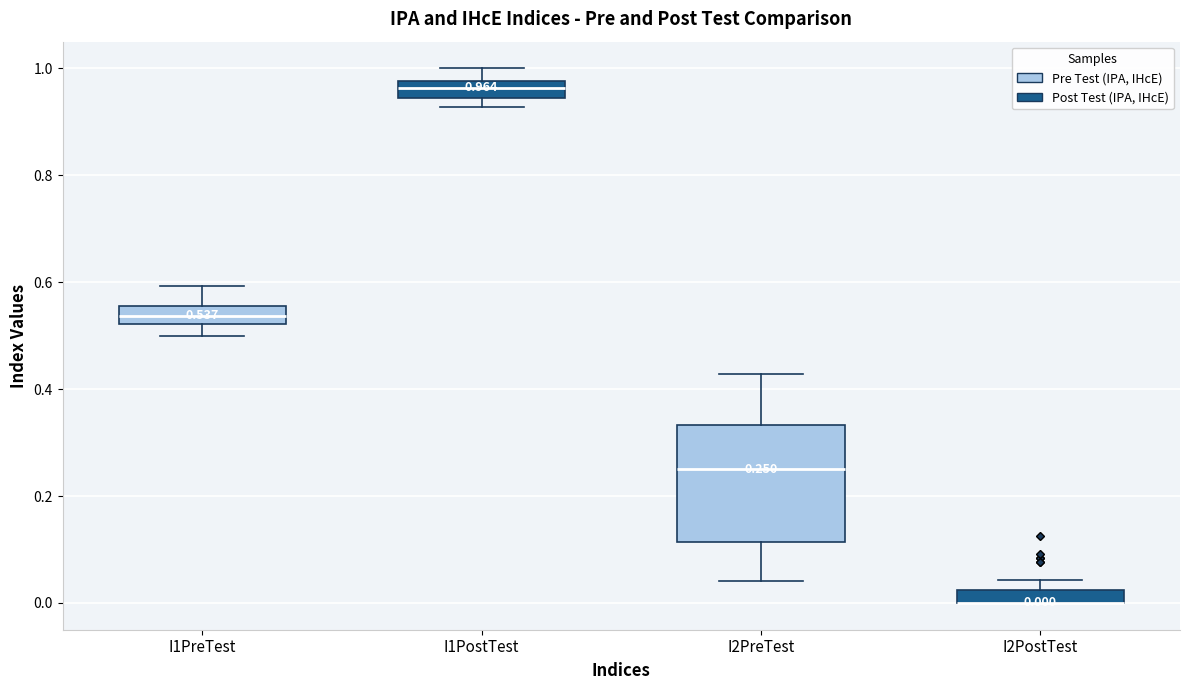

Comparing the boxes themselves (not the whiskers), which one is the tallest?

I2PreTest